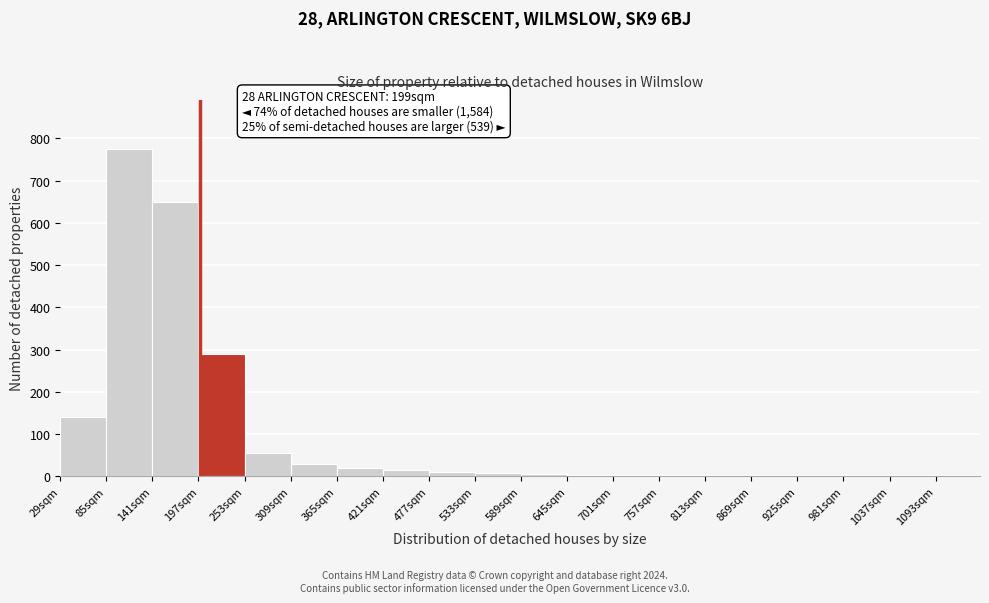

Over which range of the x-axis is the bar tallest?

85 to 141